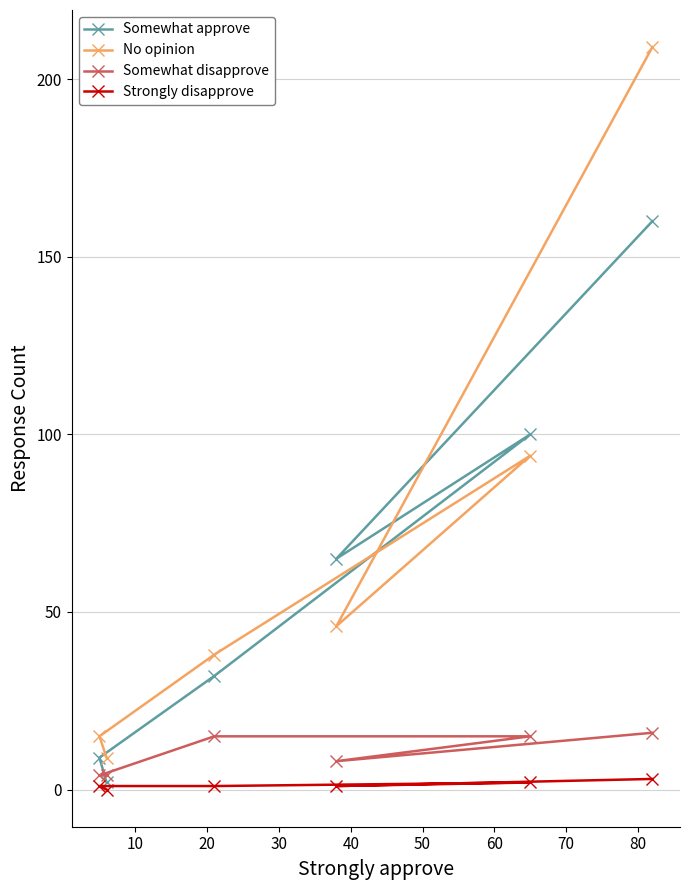

What is the total value across all series at 10?

120